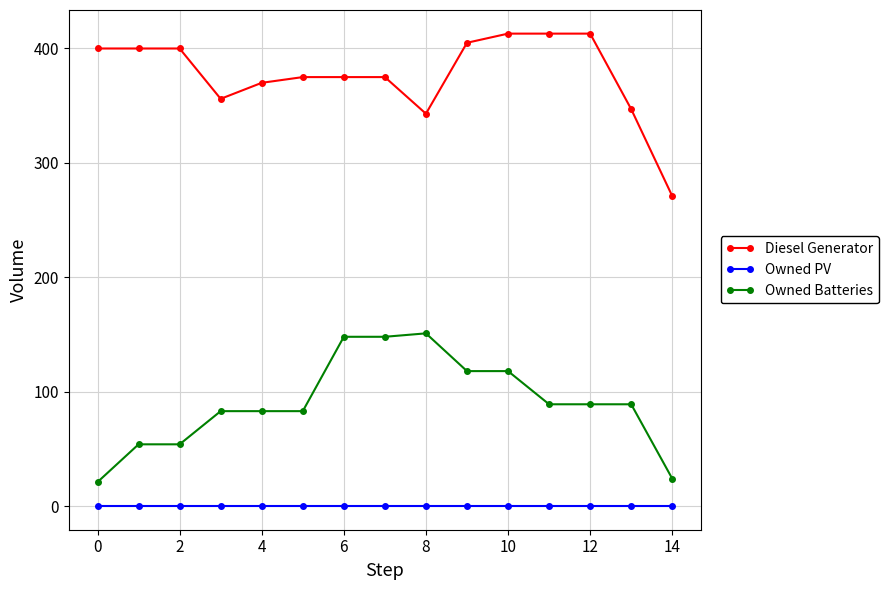

Which series has the largest total across all categories?

Diesel Generator